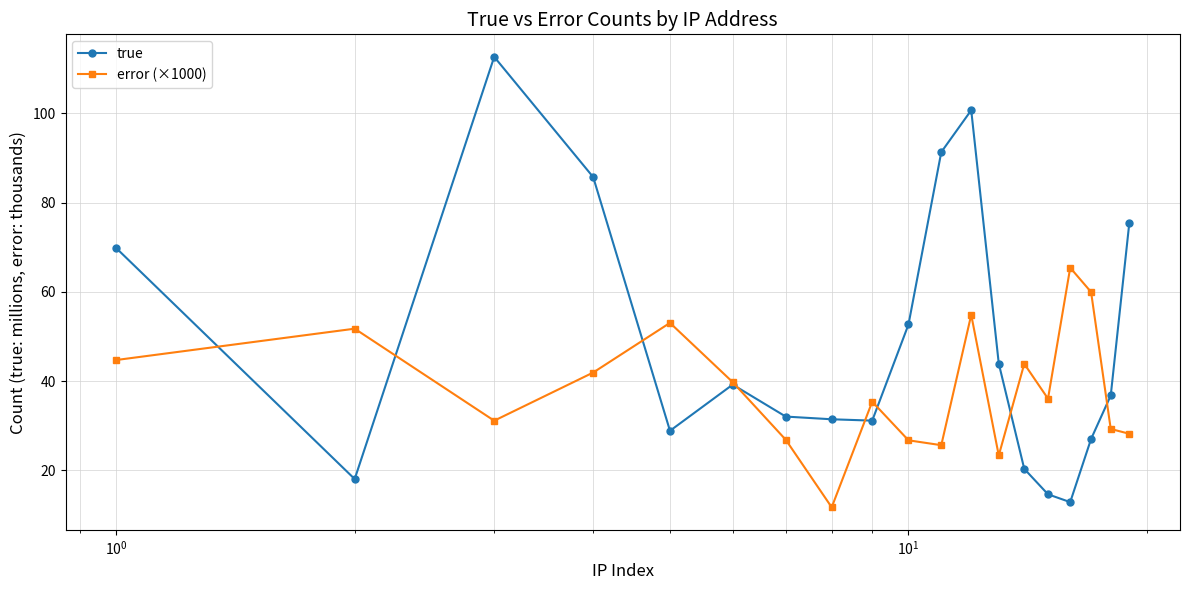

What is the smallest value displayed?

11.7